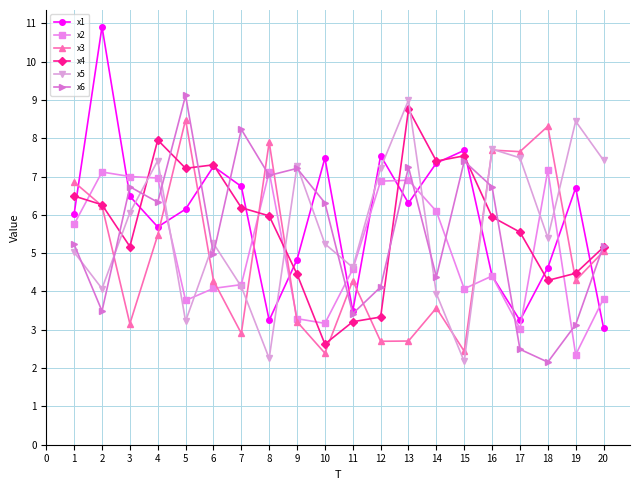

The value of x6 at 6 is 5.0. True or false?

True